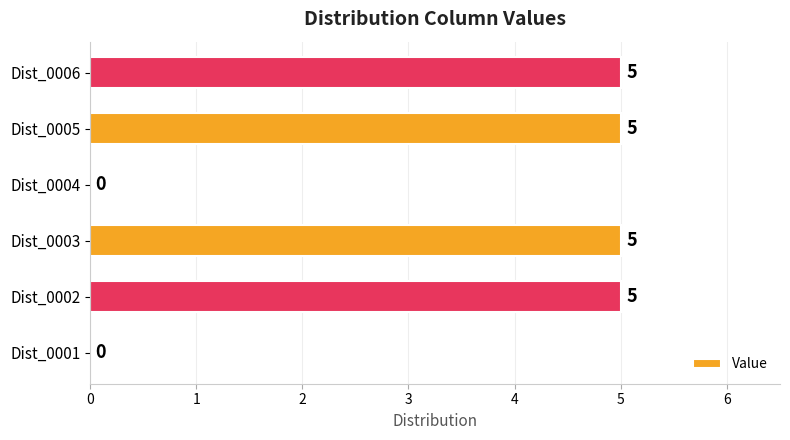

What is the change in value from Dist_0002 to Dist_0004?

-5